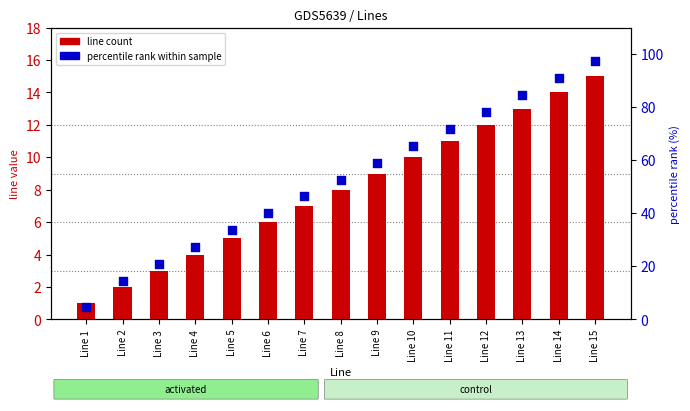

Is the value of line (bar width) at Line 8 greater than the value of percentile (point midpoint) at Line 12?

No